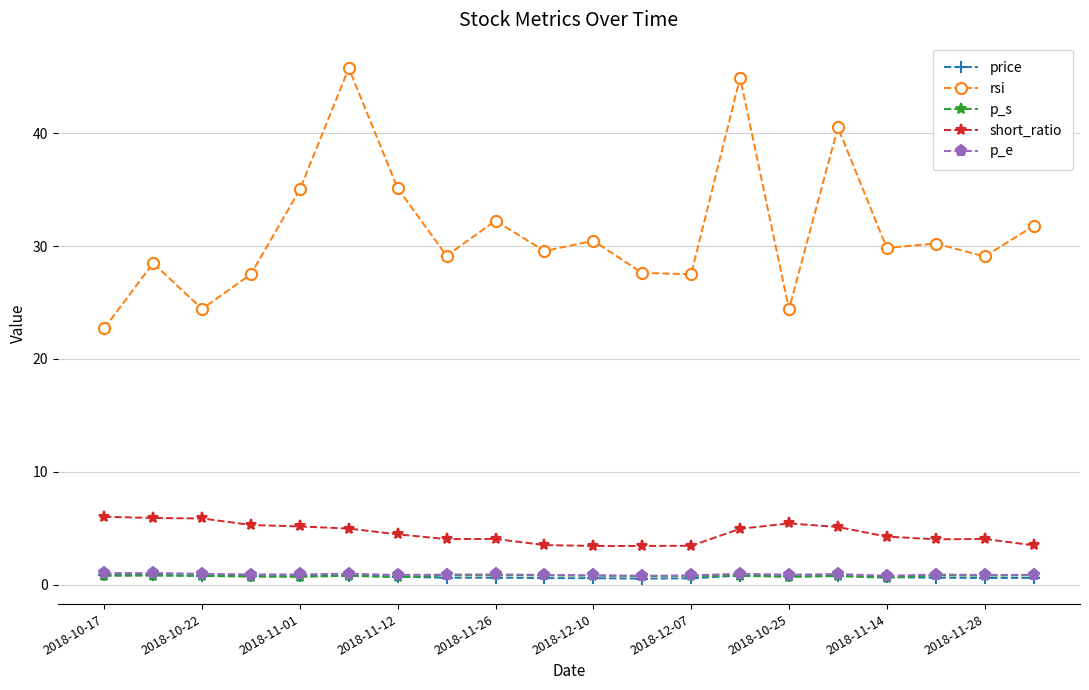

True or false: short_ratio and rsi intersect in this chart.

False